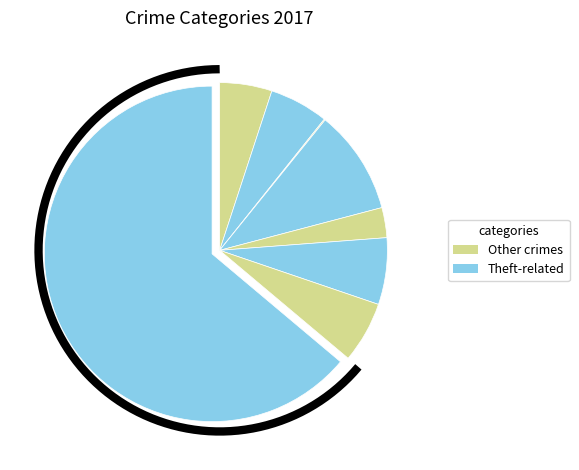

What is the largest slice in the pie chart?

Theft